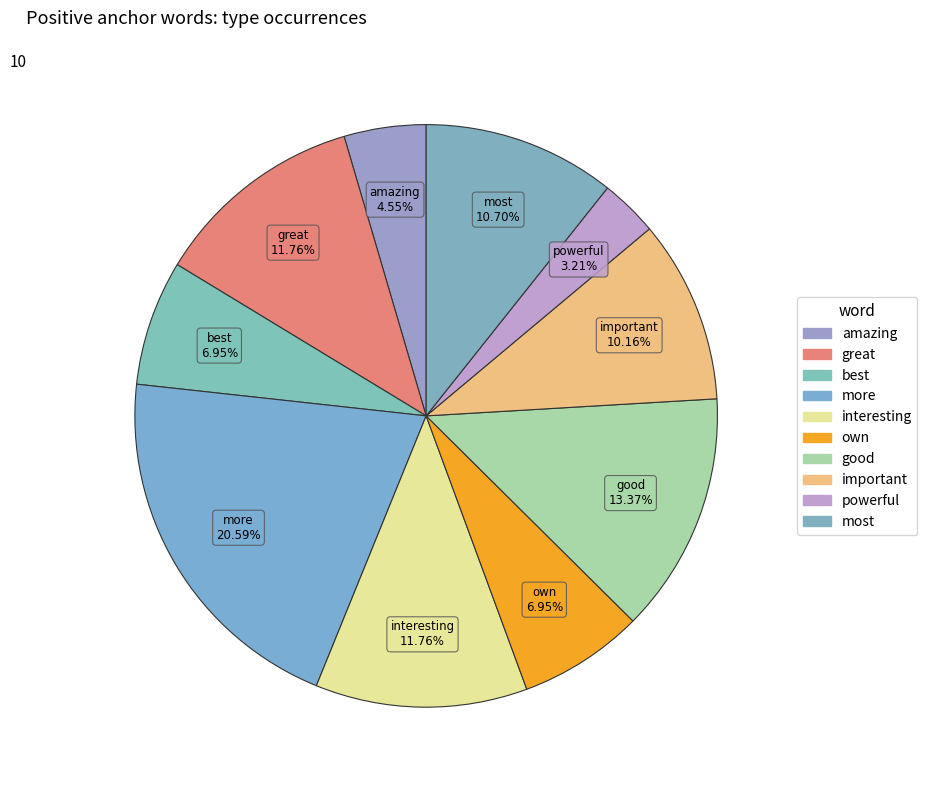

What percentage is the powerful slice, to the nearest percent?

3%